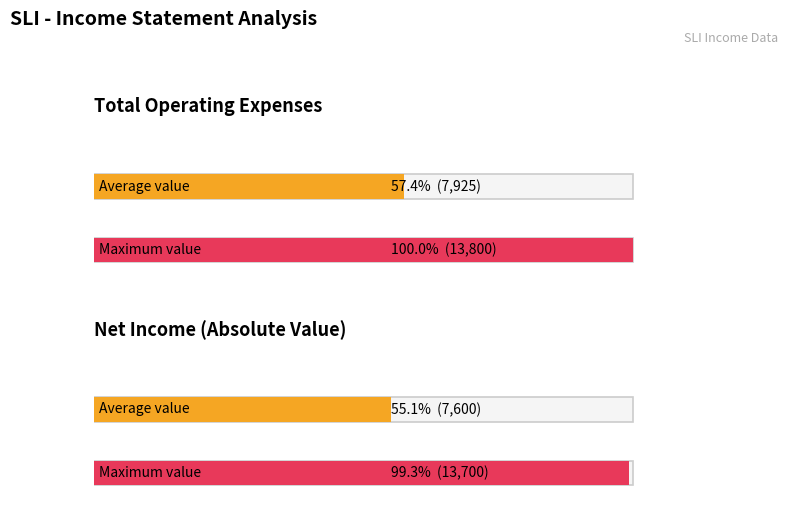

Which series has the largest total across all categories?

Total Operating Expenses